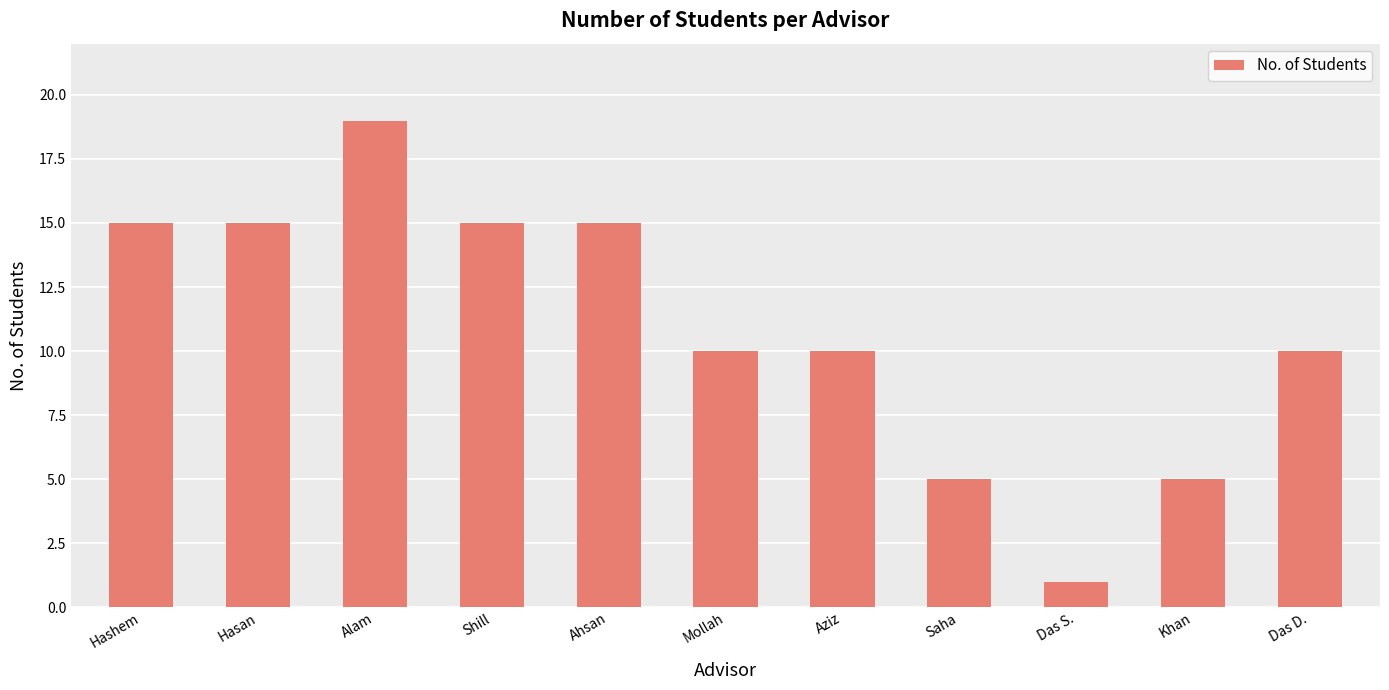

What is the label of the 2nd bar from the left?

Hasan